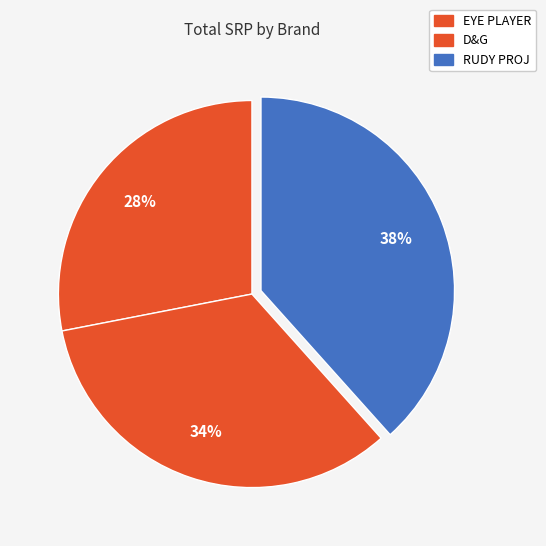

Which slice is the smallest?

EYE PLAYER